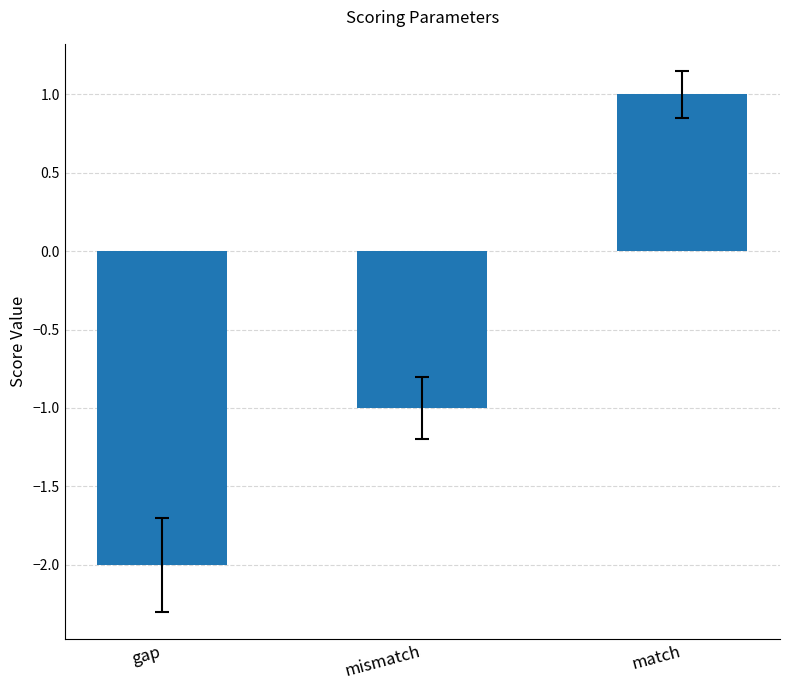

Which label corresponds to the smallest value in the chart?

gap